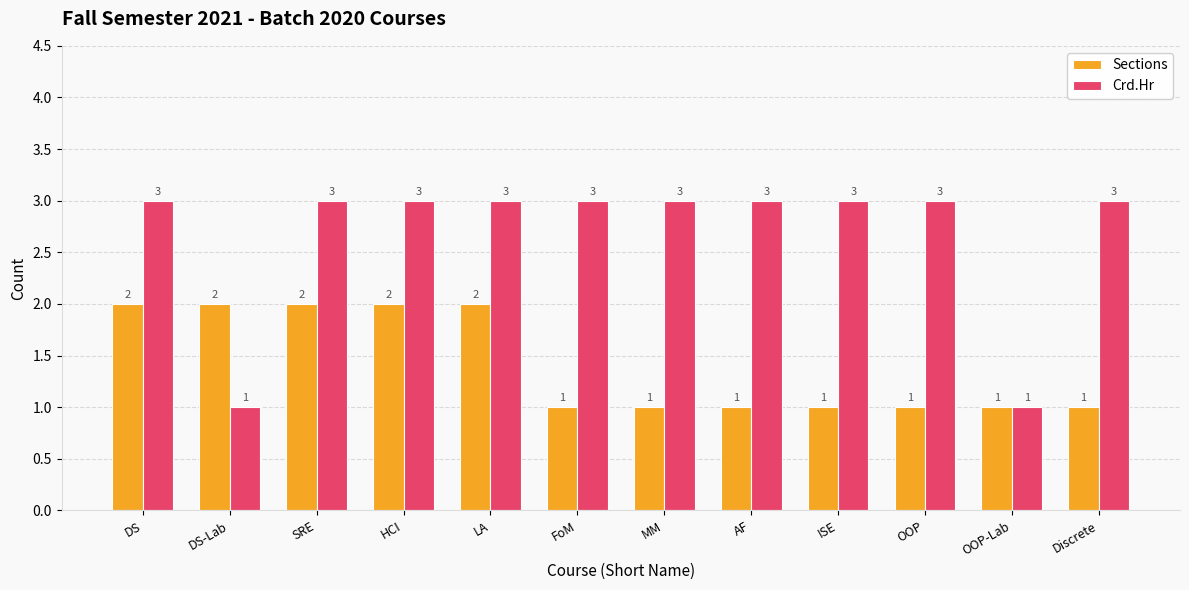

Reading right to left, transcribe all the data shown in this chart.

Sections: Discrete=1	OOP-Lab=1	OOP=1	ISE=1	AF=1	MM=1	FoM=1	LA=2	HCI=2	SRE=2	DS-Lab=2	DS=2
Crd.Hr: Discrete=3	OOP-Lab=1	OOP=3	ISE=3	AF=3	MM=3	FoM=3	LA=3	HCI=3	SRE=3	DS-Lab=1	DS=3